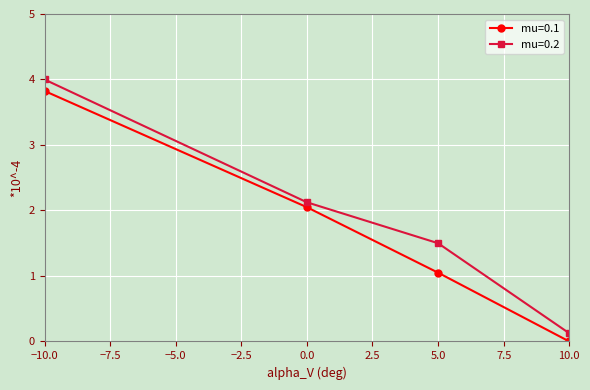

Which series has the largest range (max minus min)?

mu=0.2